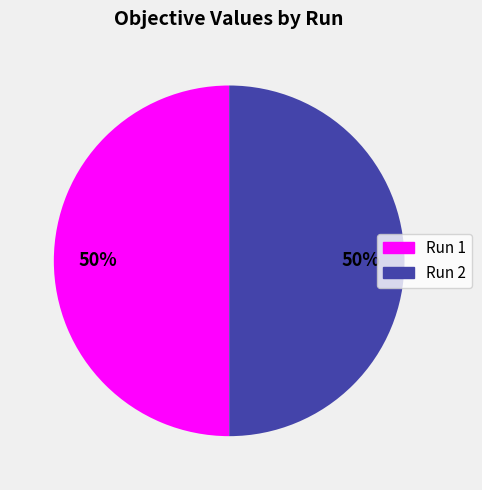

To the nearest percent, what is the combined percentage of Run 1 and Run 2?

100%